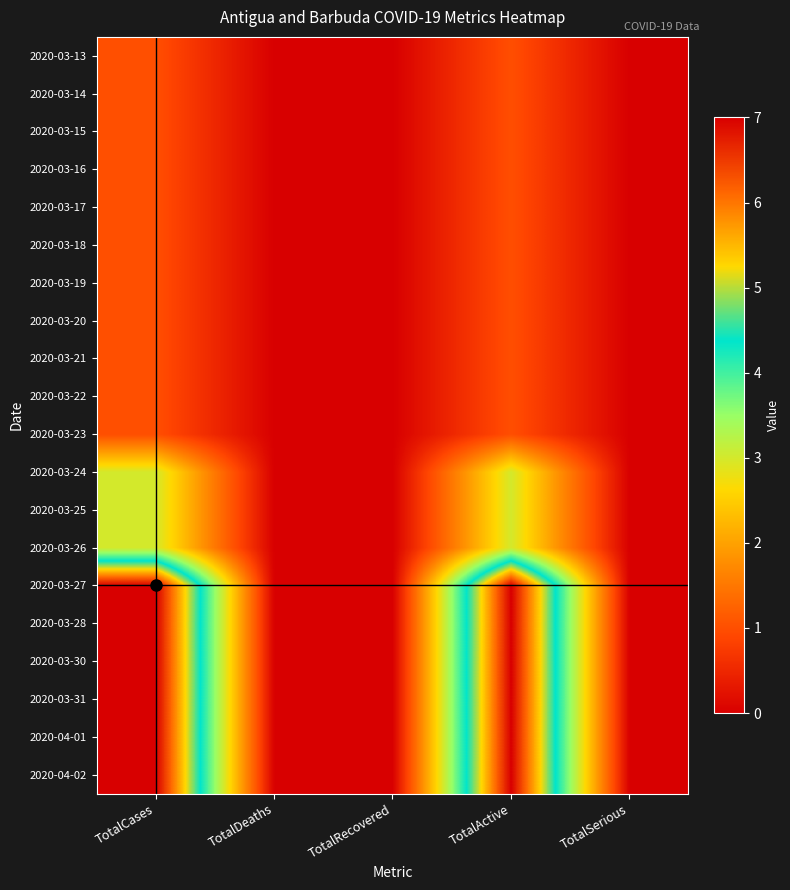

What is the total value across all series at TotalCases?

62